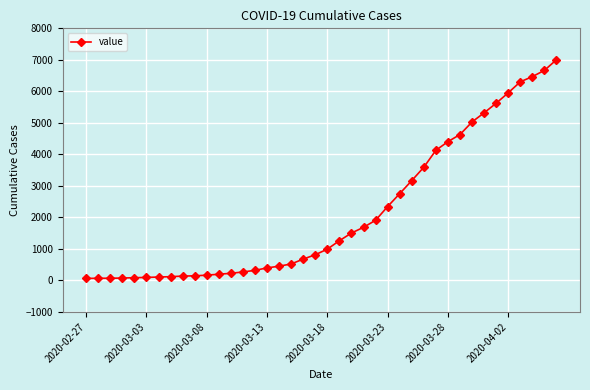

Count the number of data series in this chart.

1